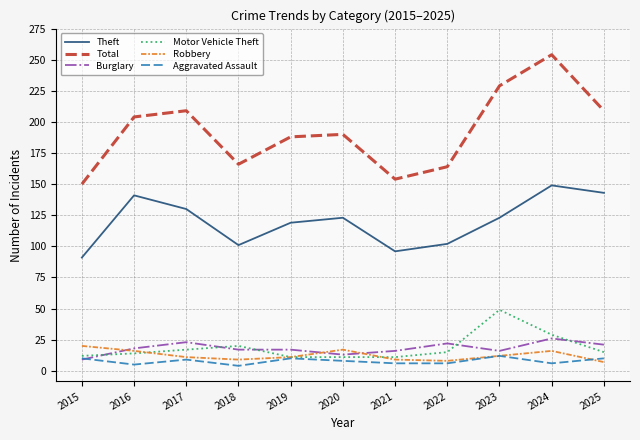

What is the average value of the Burglary series?

18